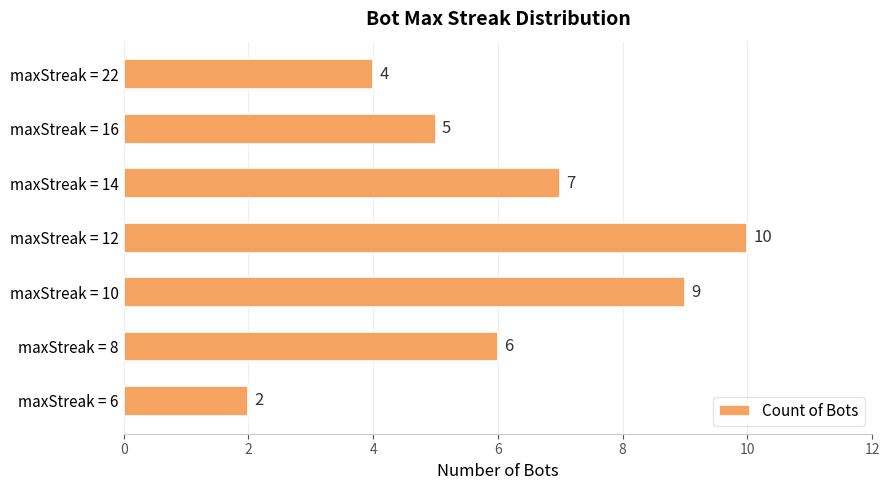

What is the sum of all values?

43